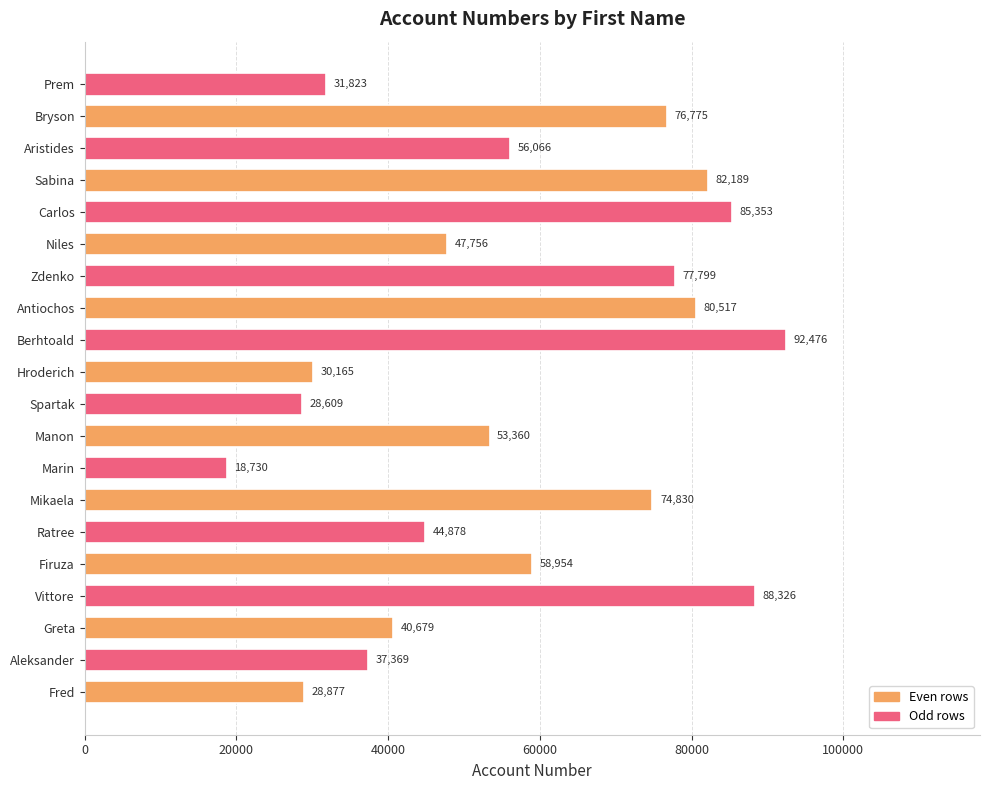

The chart shows a value of 28877 at Fred. True or false?

True